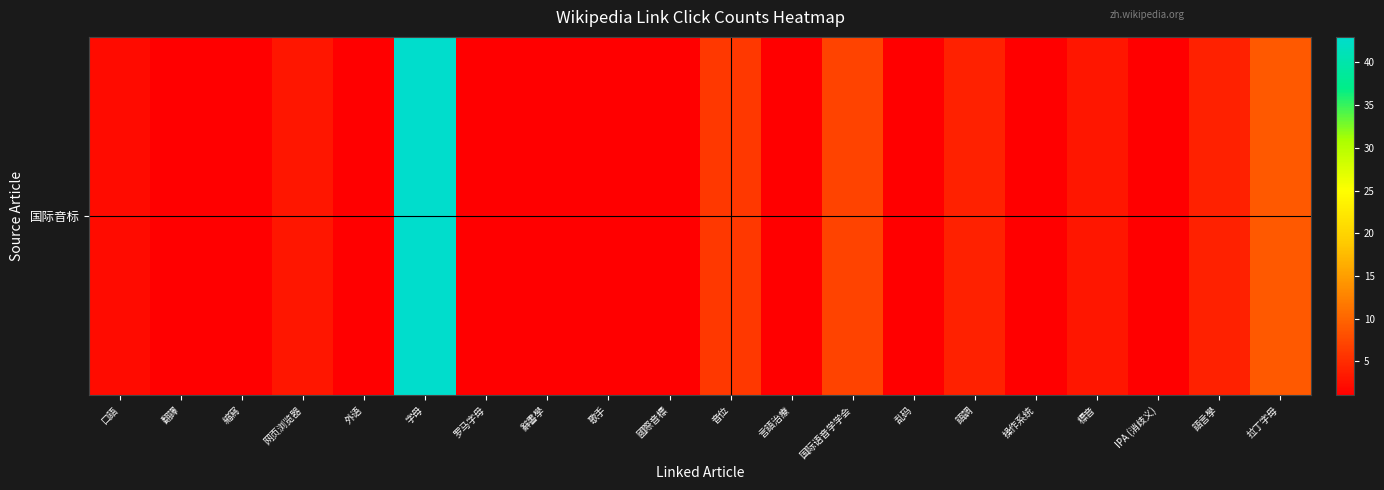

What is the sum of the values at 言語治療 and 標音?

4